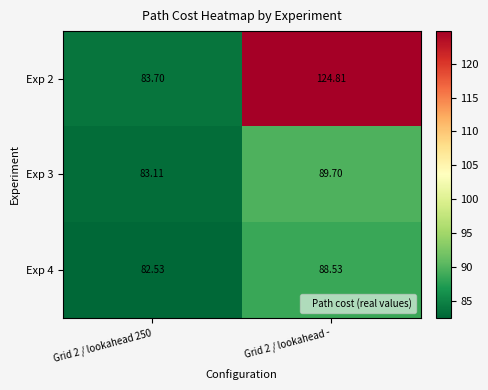

Is the value of Exp 2 at Grid 2 / lookahead 250 greater than the value of Exp 3 at Grid 2 / lookahead -?

No